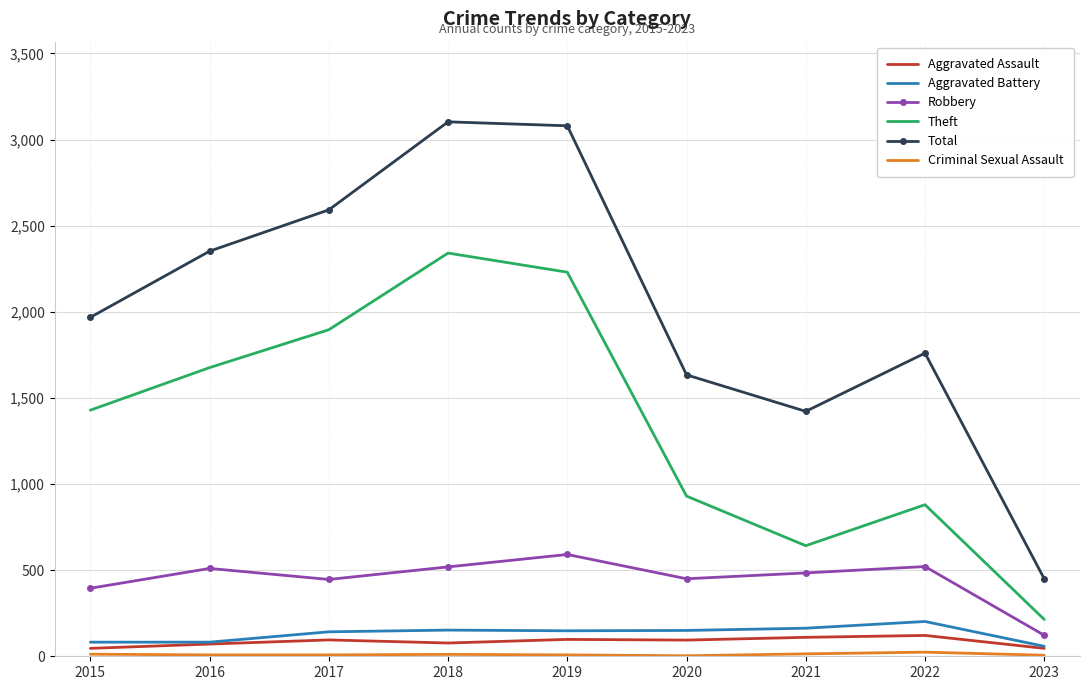

True or false: Theft and Total intersect in this chart.

False